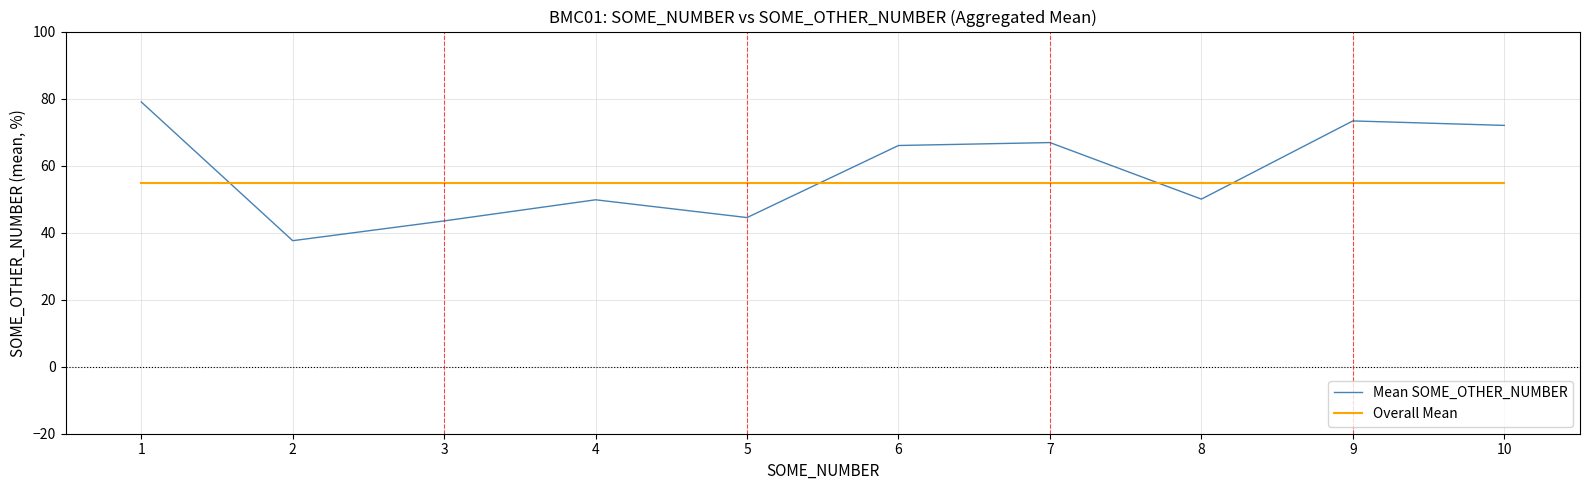

The Mean SOME_OTHER_NUMBER series shows 66.0 at 6. True or false?

True